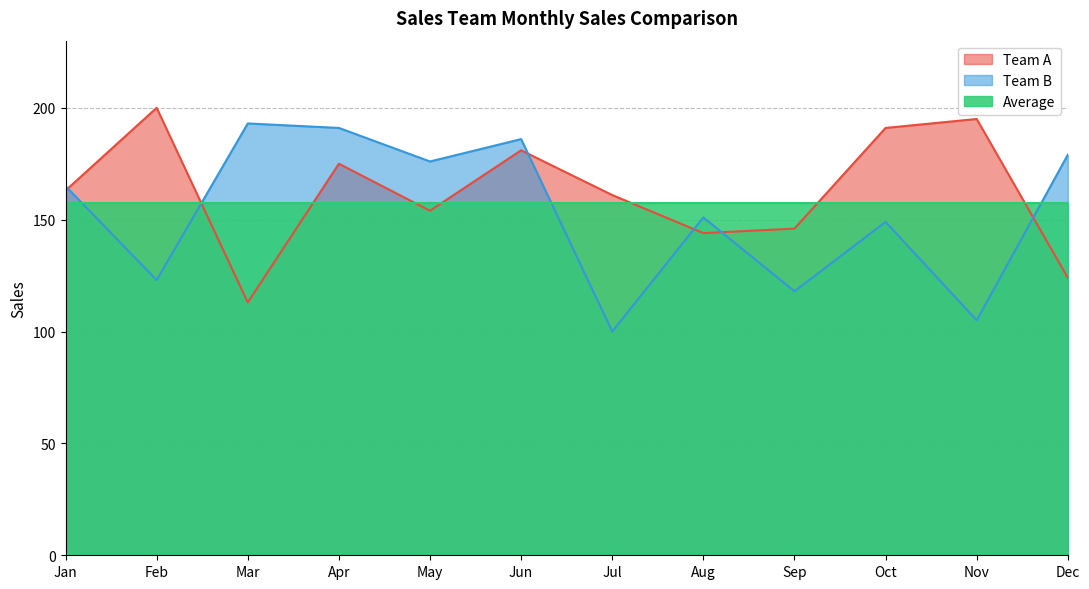

Read the Team B value at Mar, to the nearest 10.

190